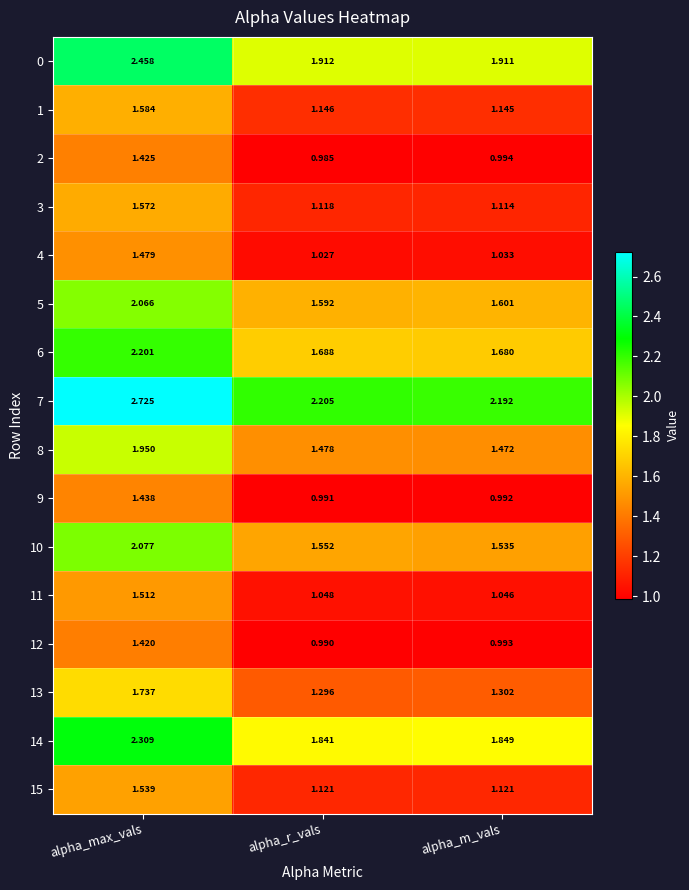

At which category is the sum across all series the highest?

alpha_max_vals